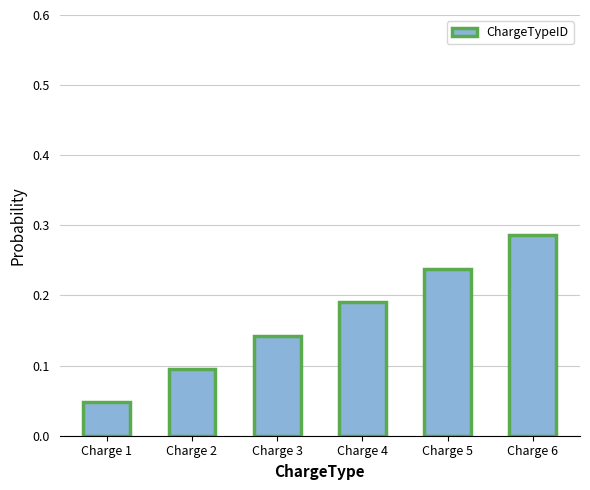

At which category does the chart reach its peak across all series?

Charge 6